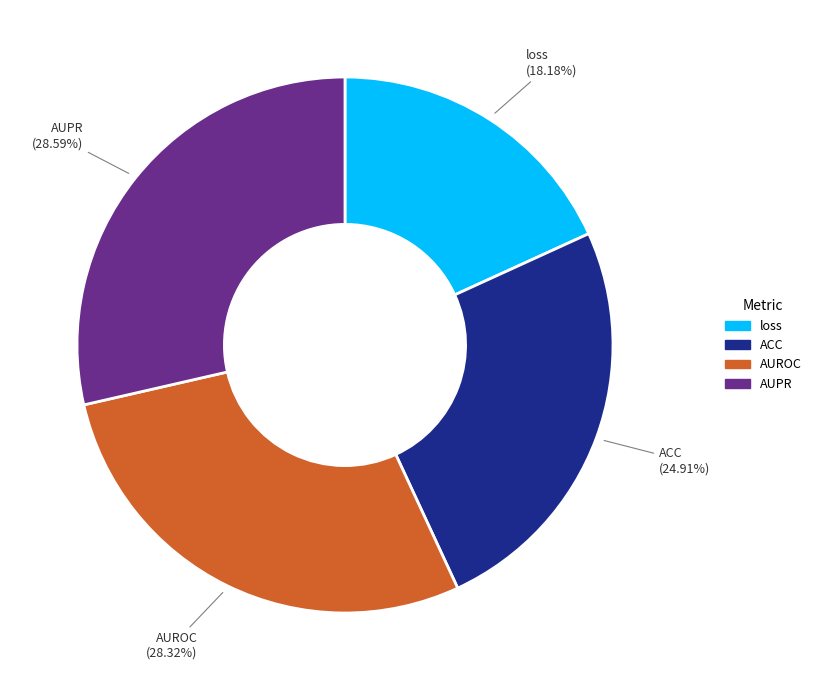

Is the sum of AUPR and loss greater than half?

No